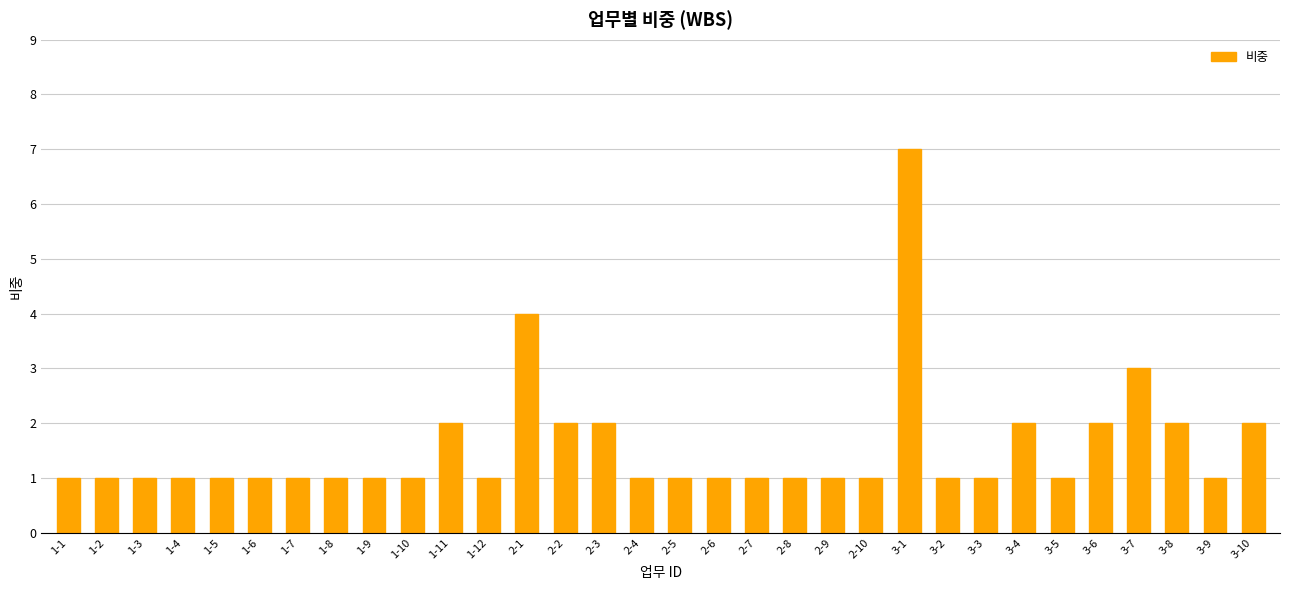

What is the ratio of the value at 2-10 to the value at 1-12?

1.0